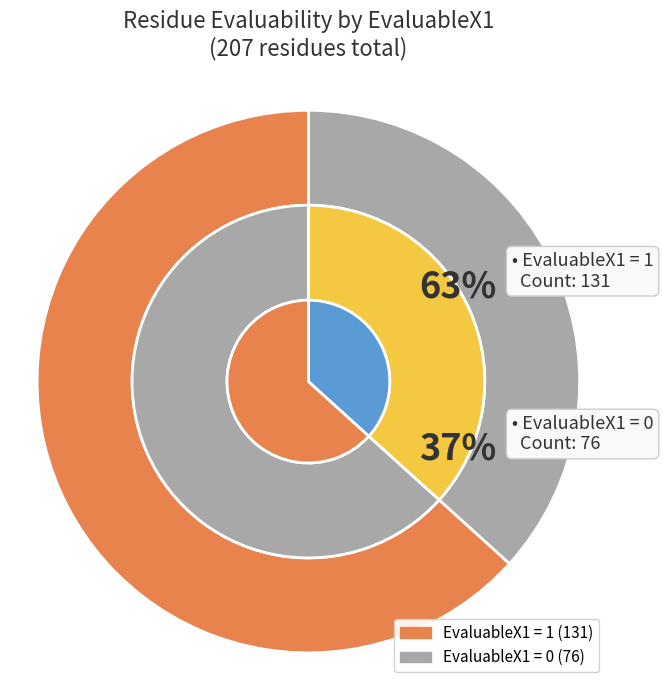

Which slice is the smallest?

EvaluableX1=0